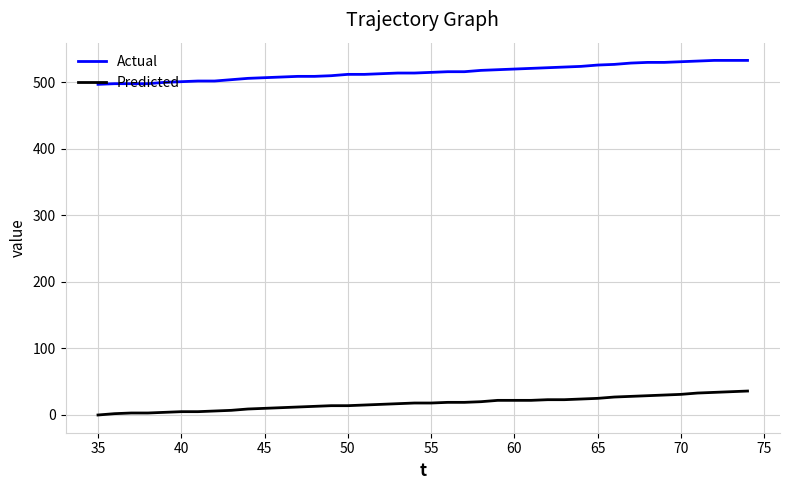

Rank the series by their maximum value, from lowest to highest.

Predicted, Actual